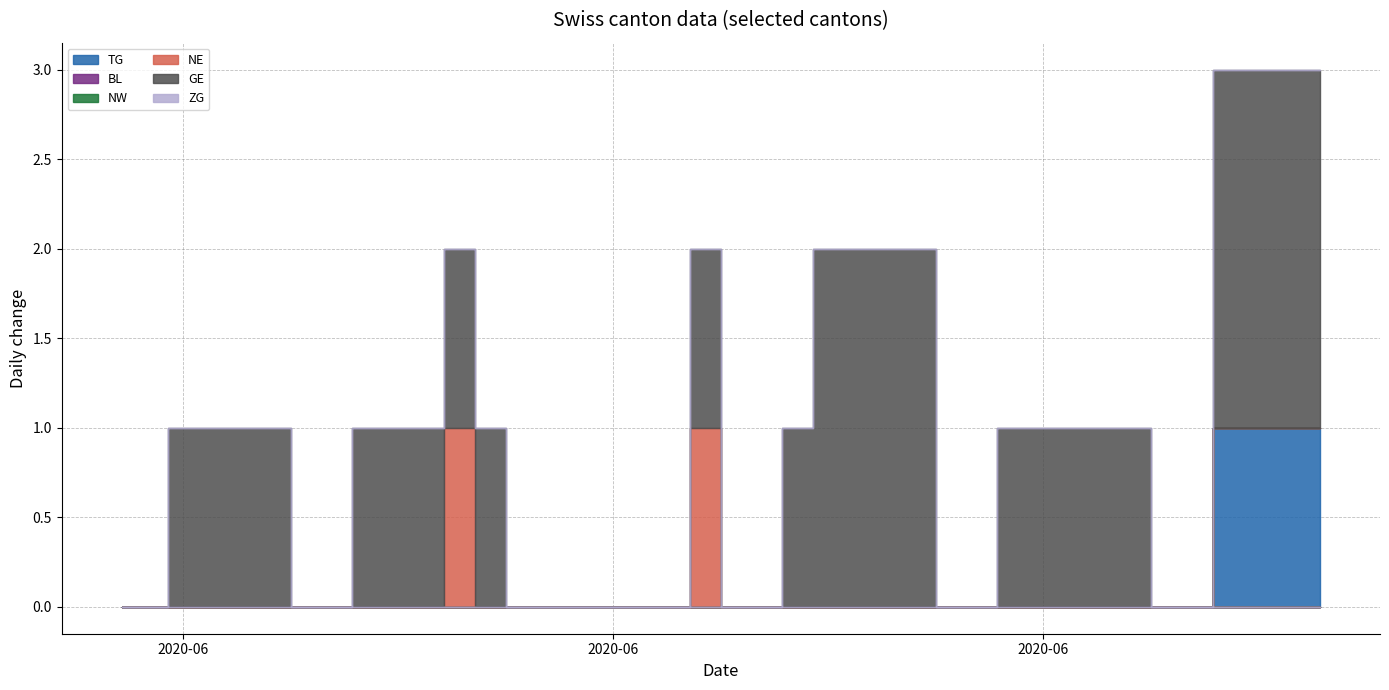

At which label does TG reach its minimum?

2020-05-31